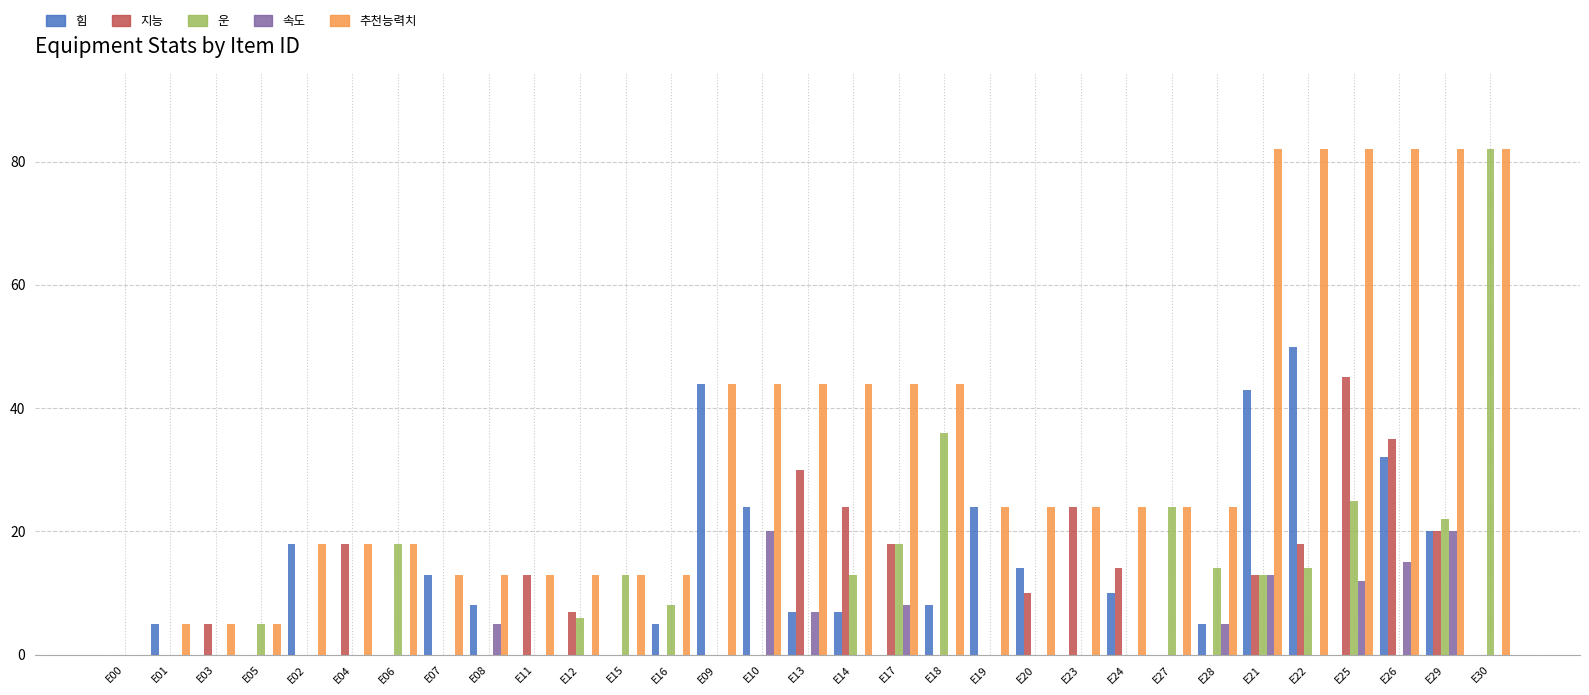

The value of 추천능력치 at E05 is 5. True or false?

True